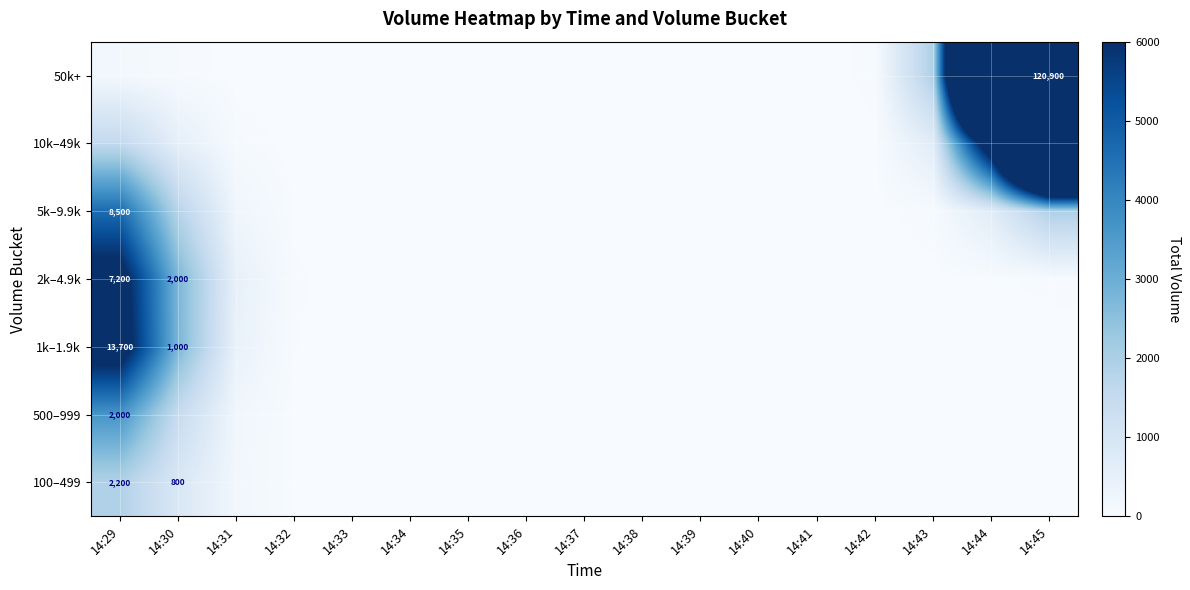

Which series has the largest range (max minus min)?

50k+